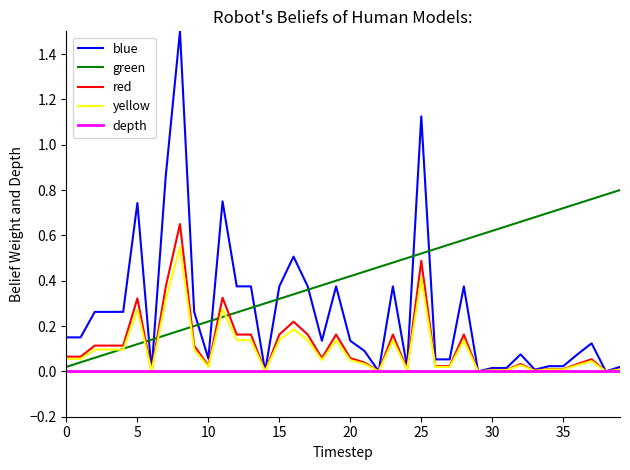

What is the maximum value shown in the chart?

1.5